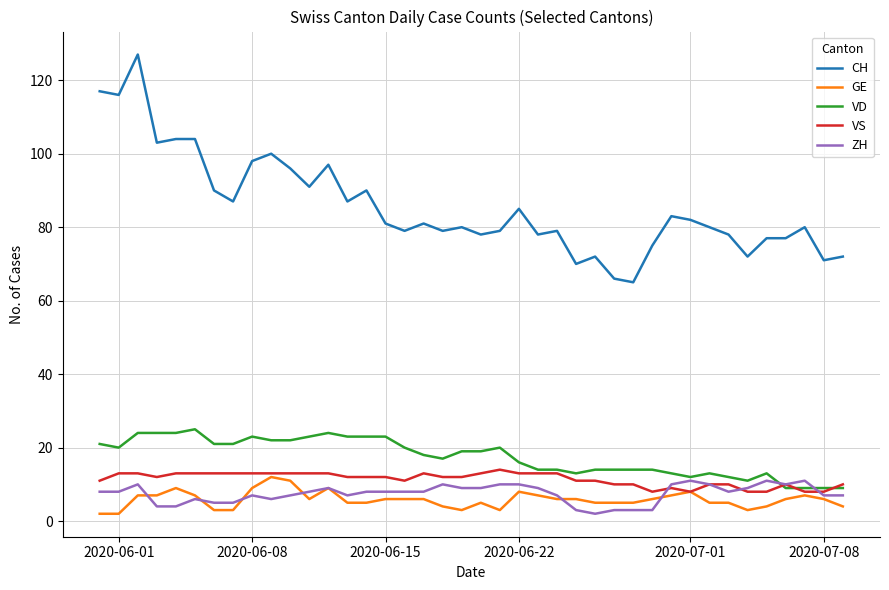

True or false: CH and ZH cross at least once.

False